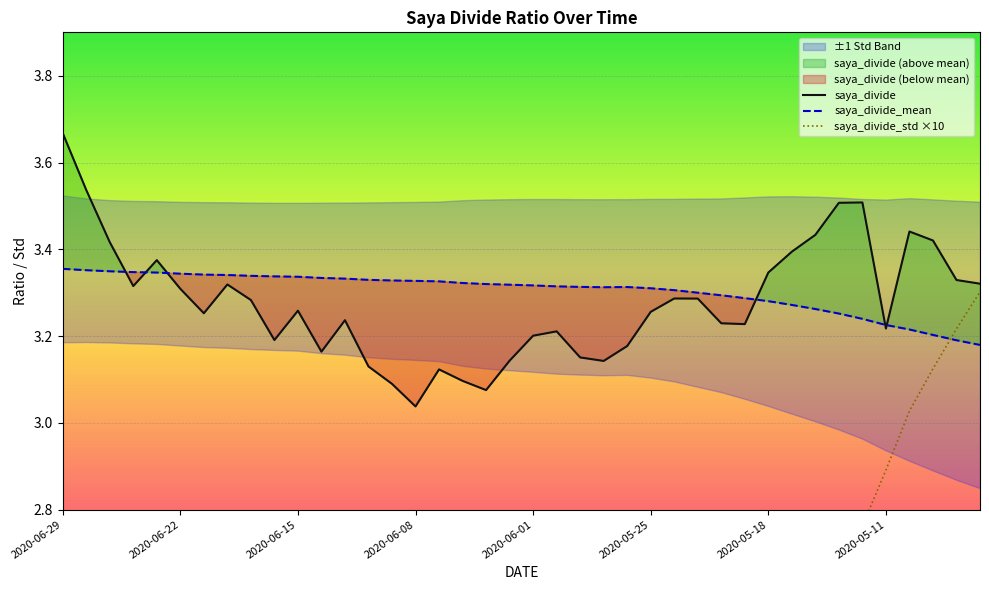

Rank the series by their maximum value, from highest to lowest.

saya_divide, saya_divide_mean, saya_divide_std ×10